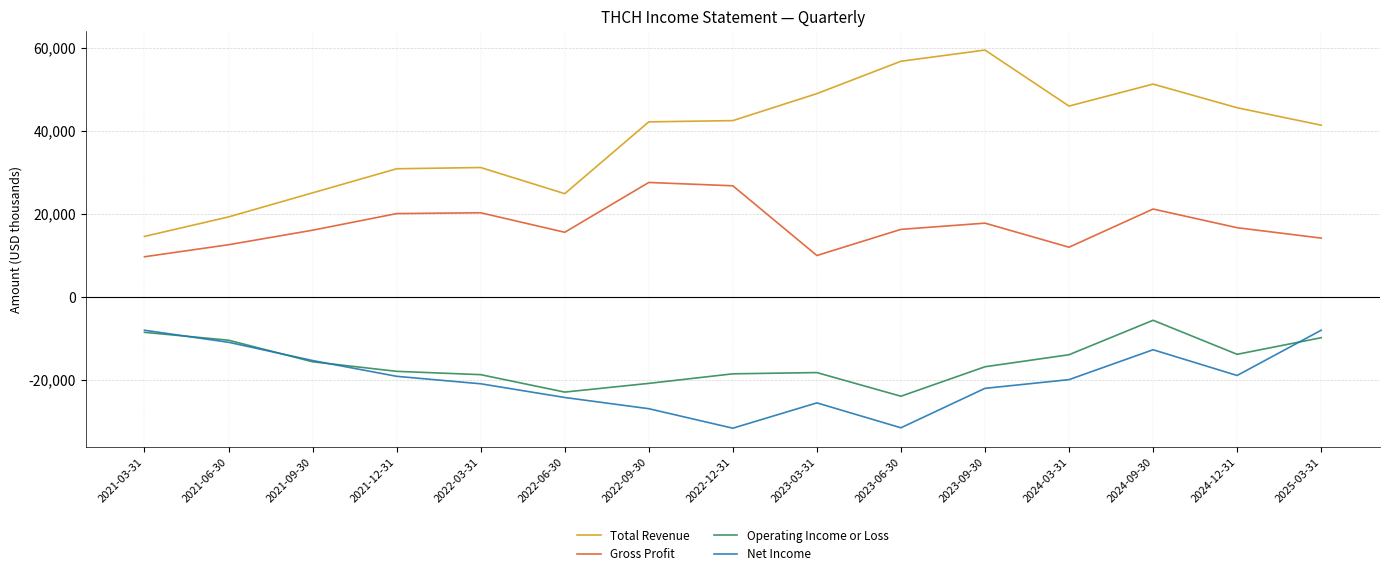

Rank the series by their maximum value, from lowest to highest.

Net Income, Operating Income or Loss, Gross Profit, Total Revenue